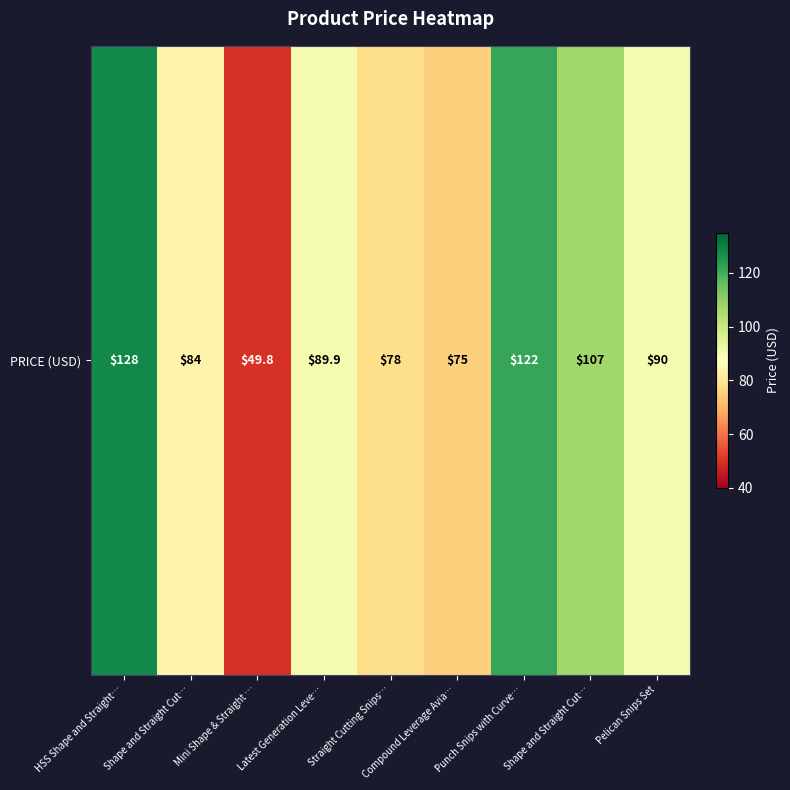

Count the number of categories in the chart.

9